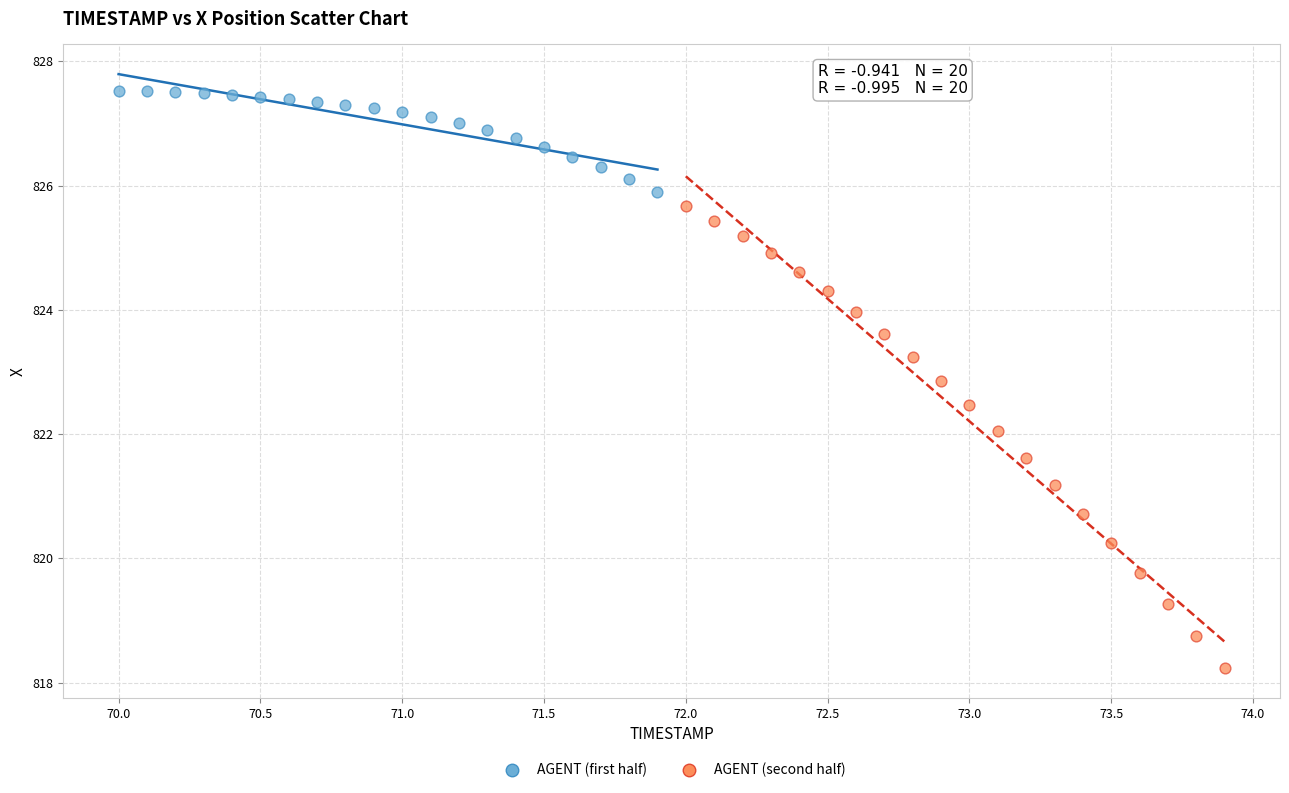

Which series contains the lowest Y value?

AGENT (second half)